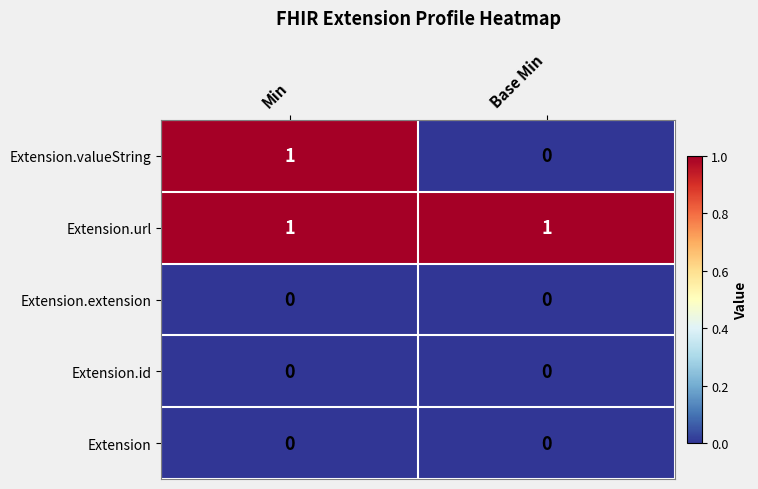

Reading right to left, transcribe all the data shown in this chart.

Extension.valueString: Base Min=0	Min=1
Extension.url: Base Min=1	Min=1
Extension.extension: Base Min=0	Min=0
Extension.id: Base Min=0	Min=0
Extension: Base Min=0	Min=0